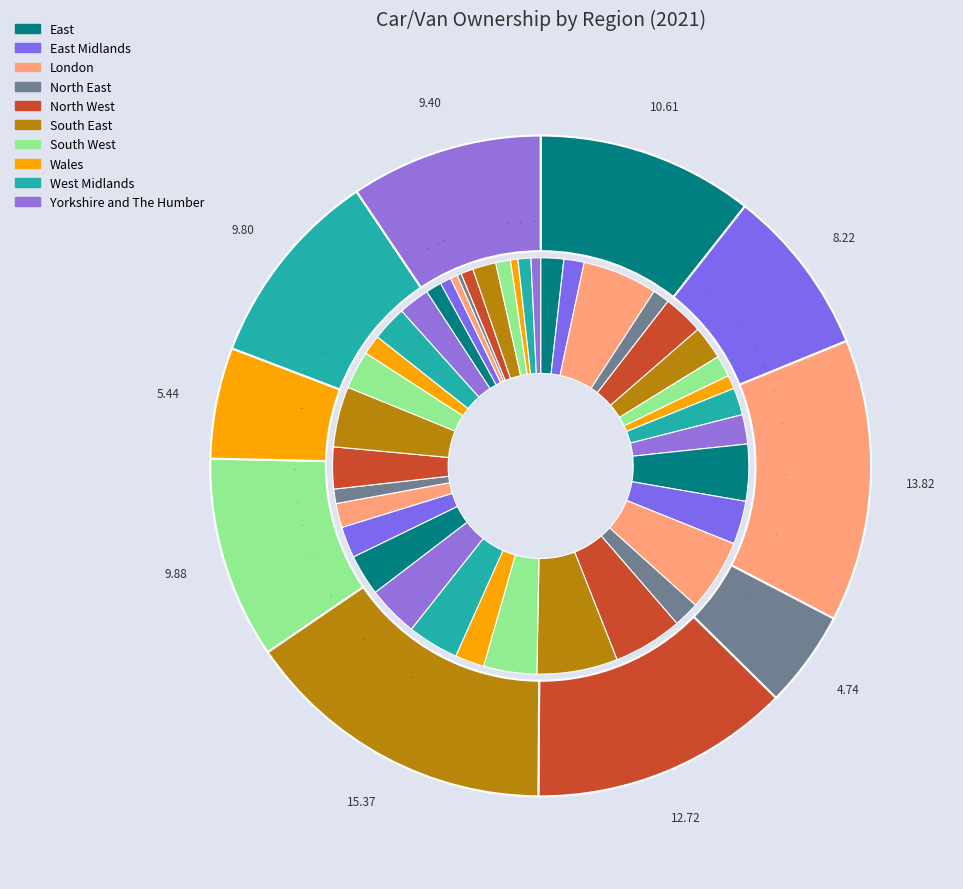

To the nearest percent, what is the combined percentage of Yorkshire and The Humber and East?

20%